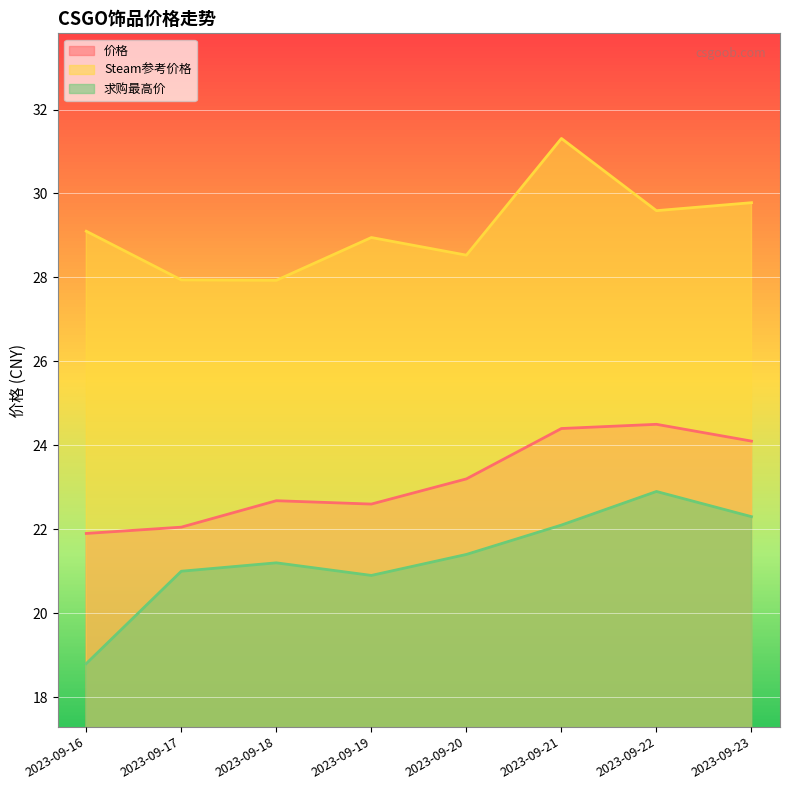

At which category does 求购最高价 reach its first local peak?

2023-09-18